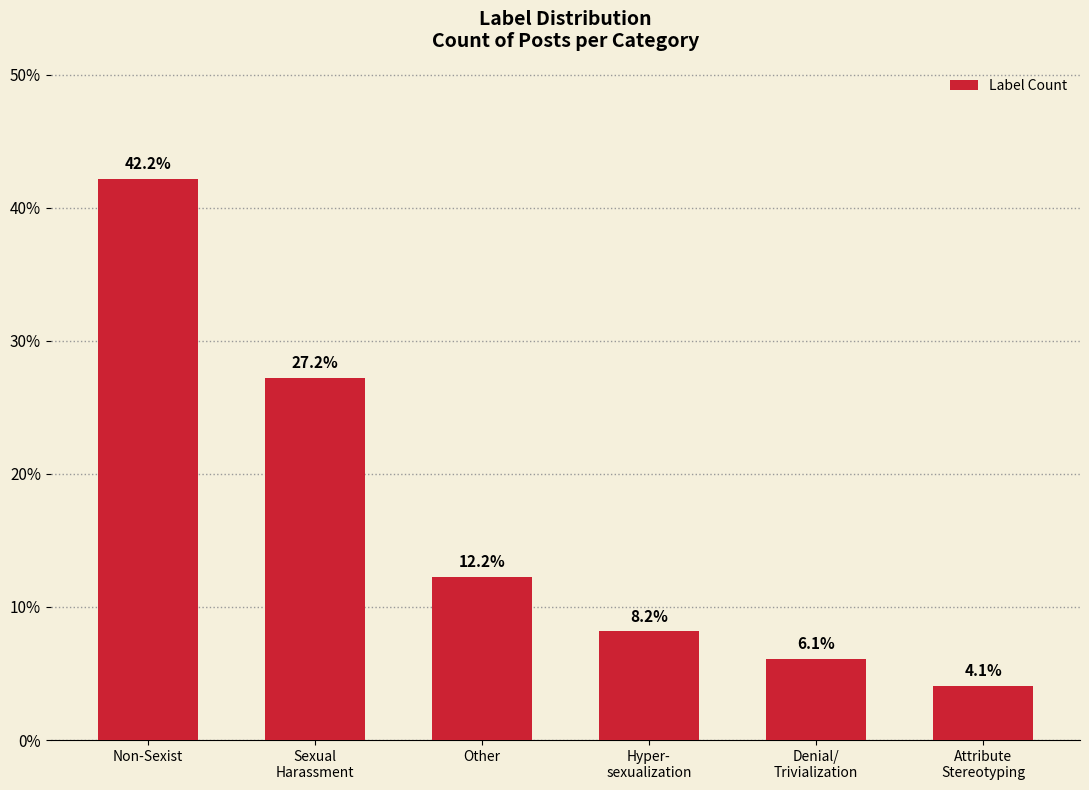

Which has a higher value, Attribute
Stereotyping or Other?

Other